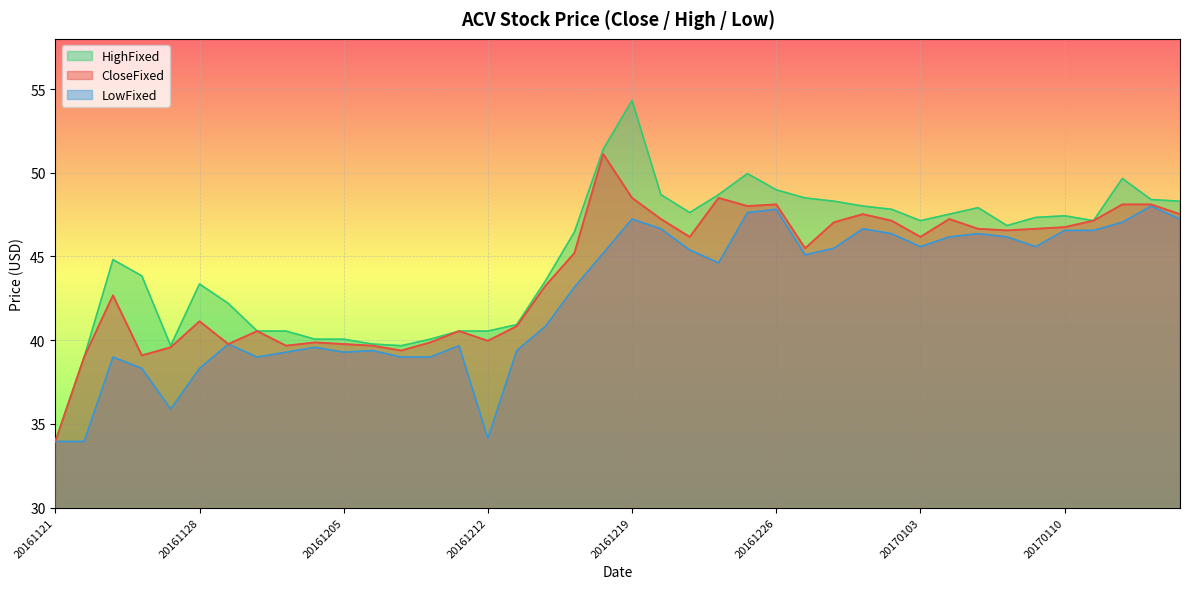

The value of LowFixed at 20161222 is 44.6. True or false?

True